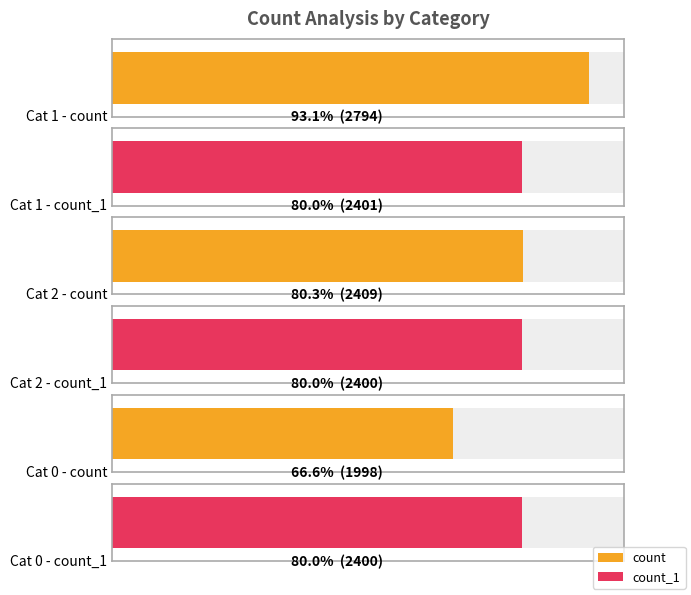

What is the average value of the count series?

2400